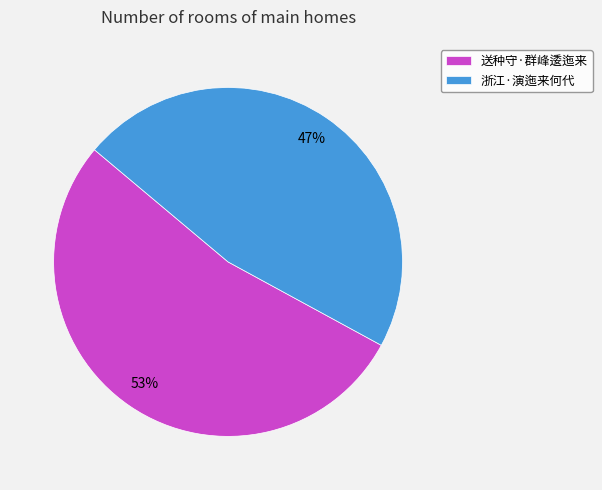

Do 浙江·演迤来何代 and 送种守·群峰逶迤来 together represent more than half of the pie?

Yes